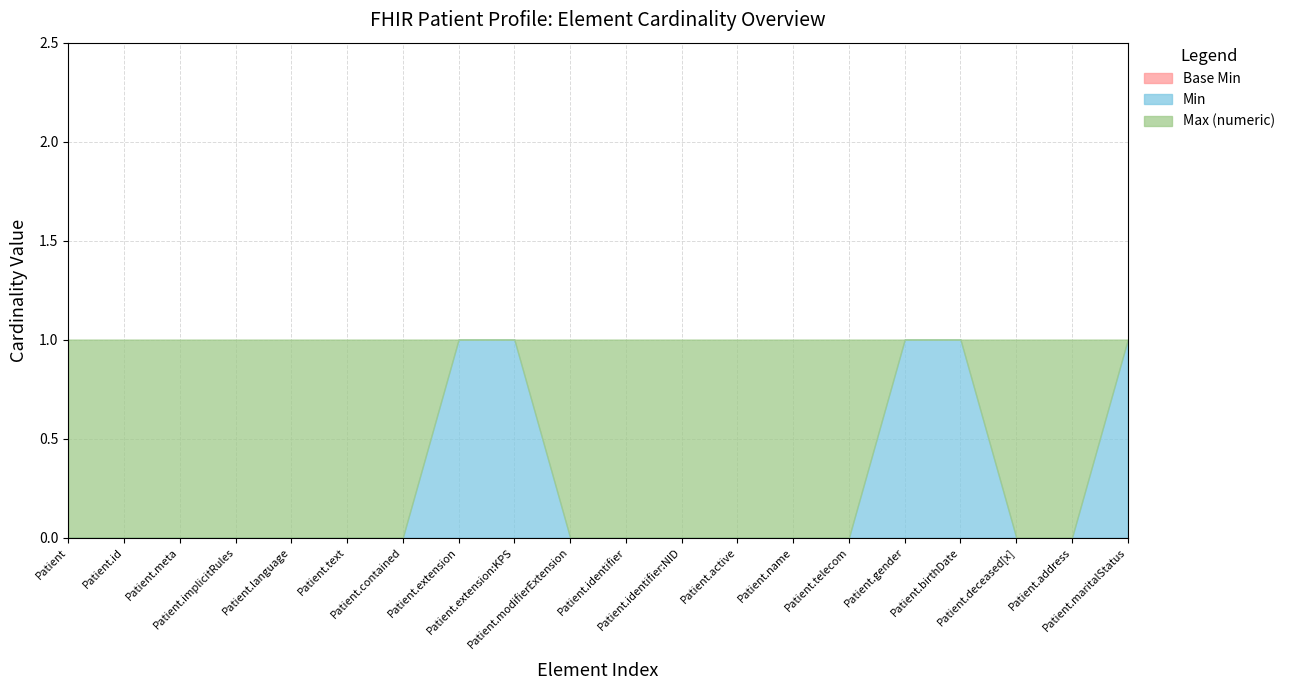

True or false: Min has more than 2 interior local peaks.

False